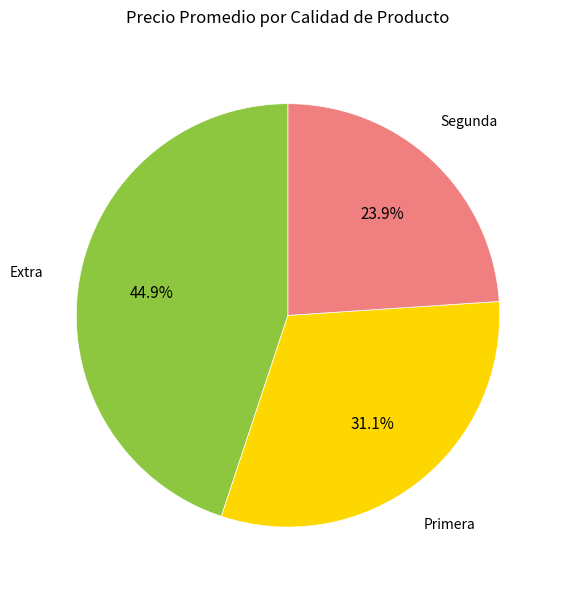

True or false: Extra accounts for 45% of the total.

True